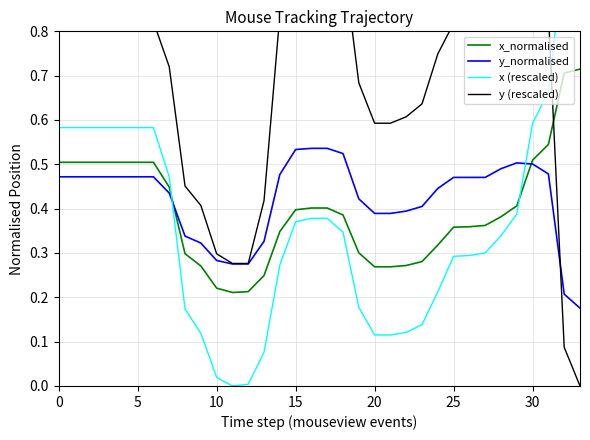

What is the value of the x_normalised point at the 8th from the left?

0.4